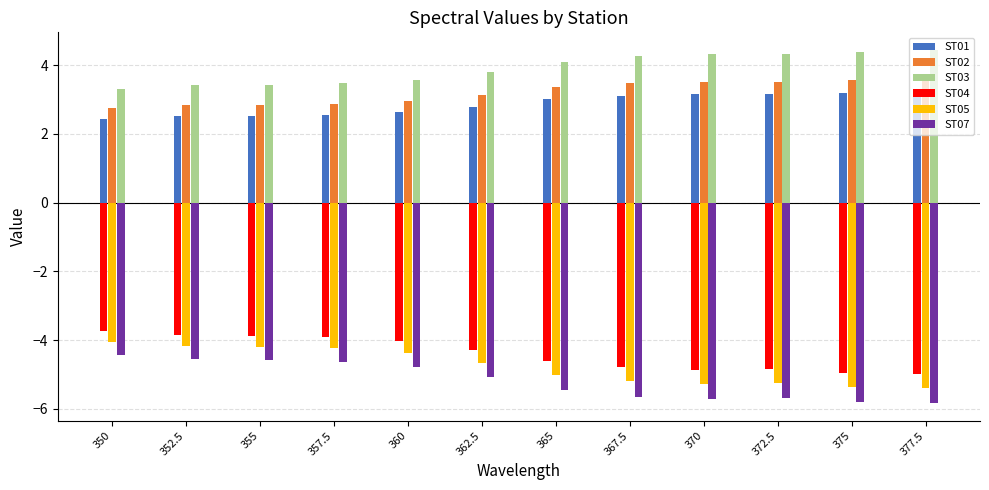

Read the ST05 value at 377.5.

-5.4